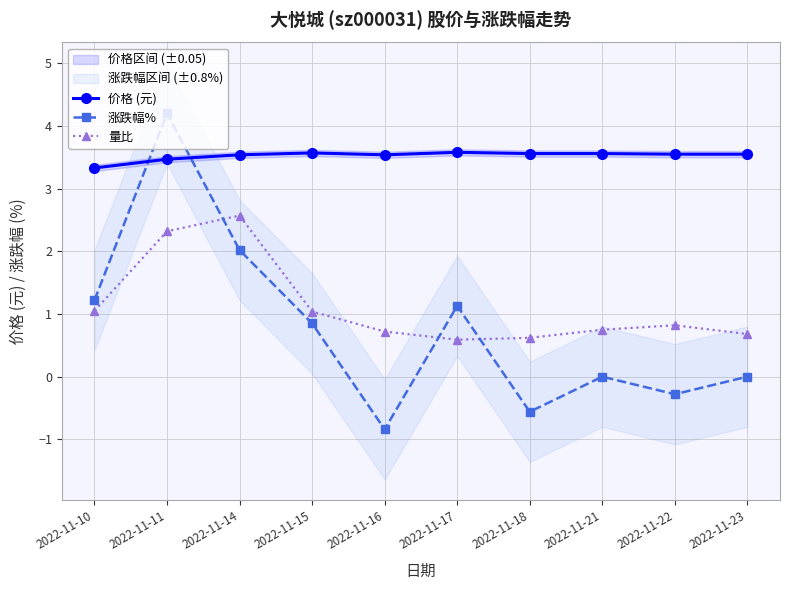

Where is the first local minimum for 价格 (元)?

2022-11-16